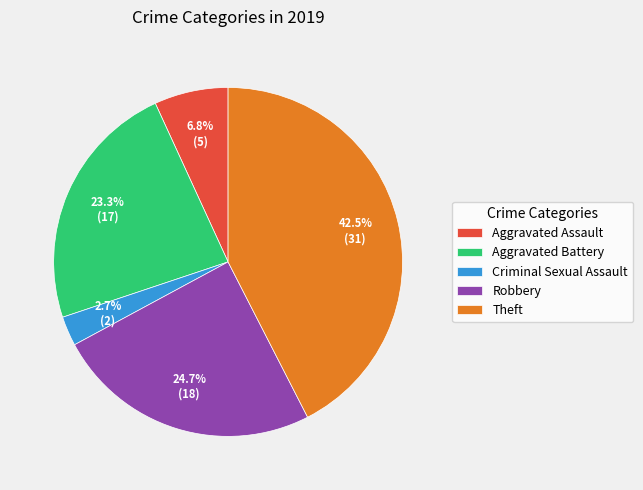

Between Aggravated Battery and Criminal Sexual Assault, which is larger?

Aggravated Battery